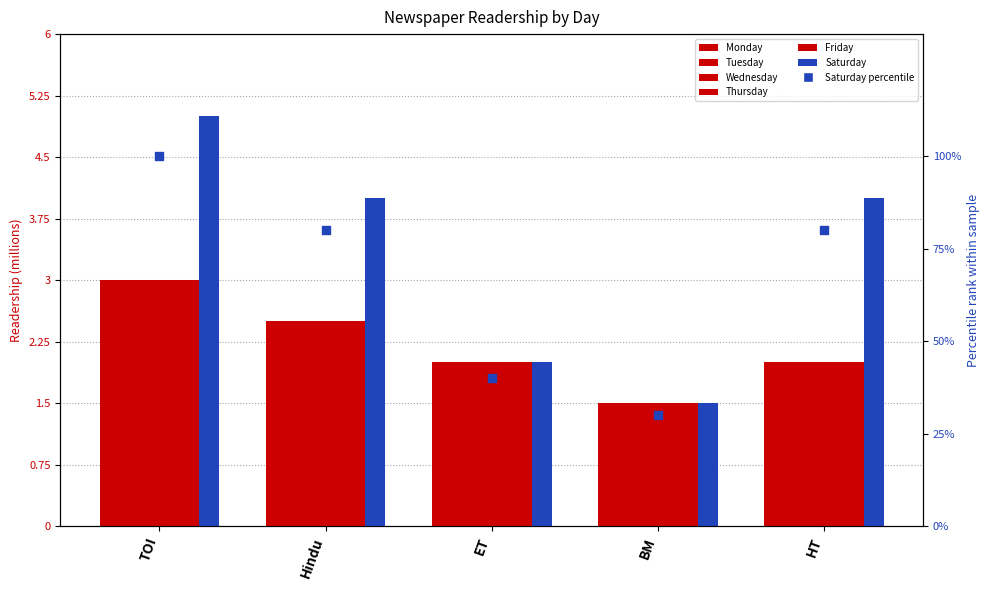

Which series contains the lowest Y value?

Monday